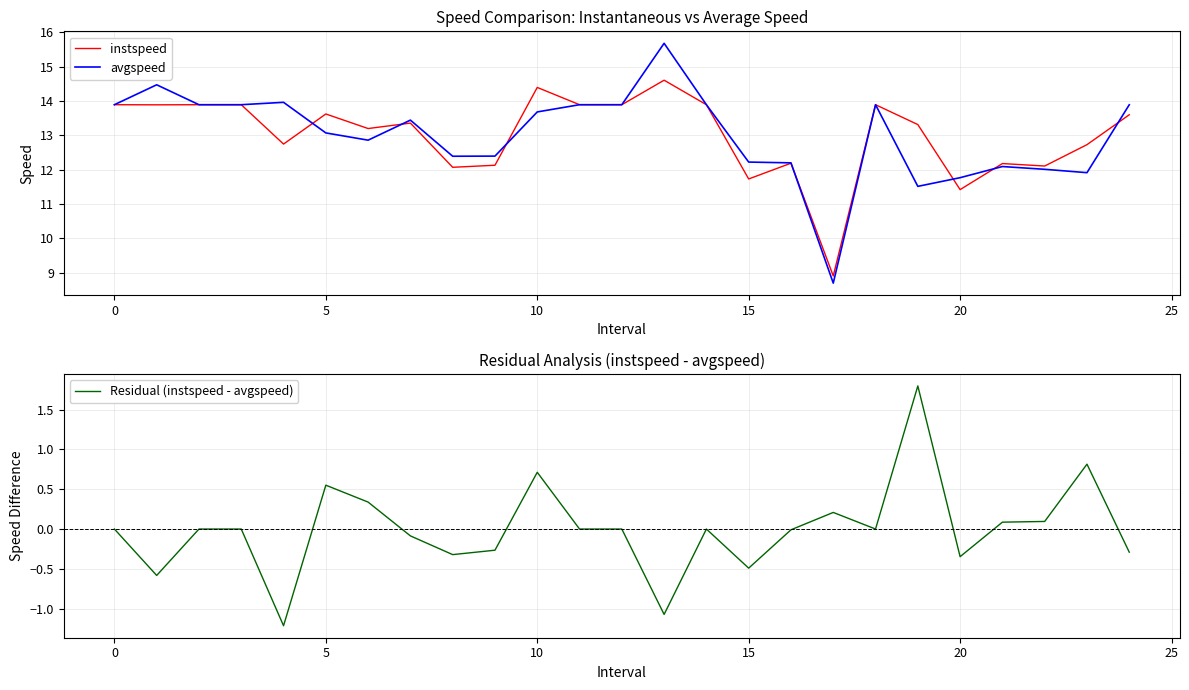

What is the difference between the maximum and minimum values in the instspeed series?

5.7